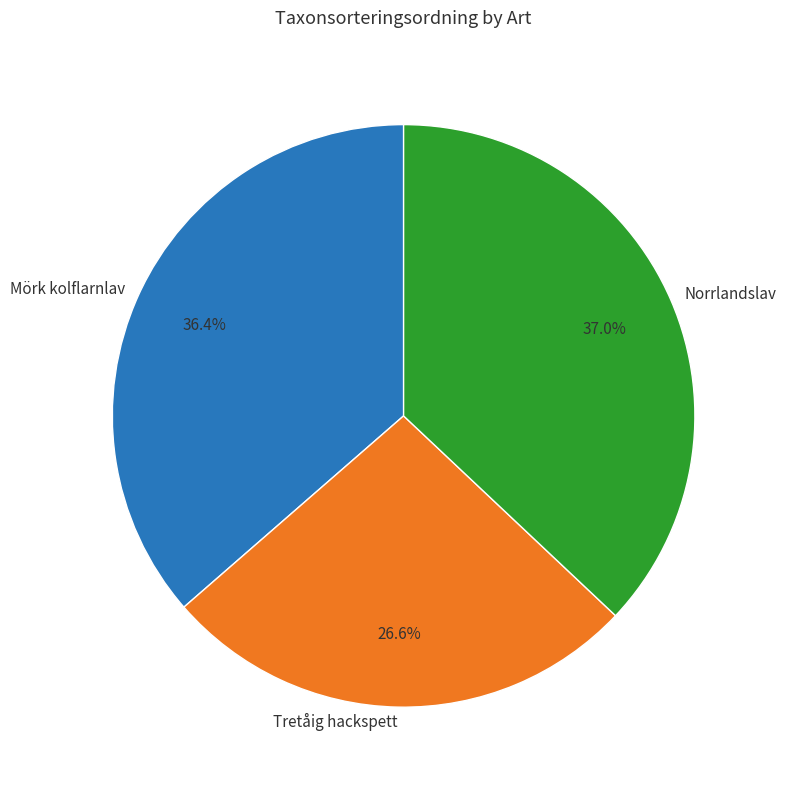

To the nearest percent, what is the difference between the Mörk kolflarnlav and Norrlandslav slice percentages?

1%